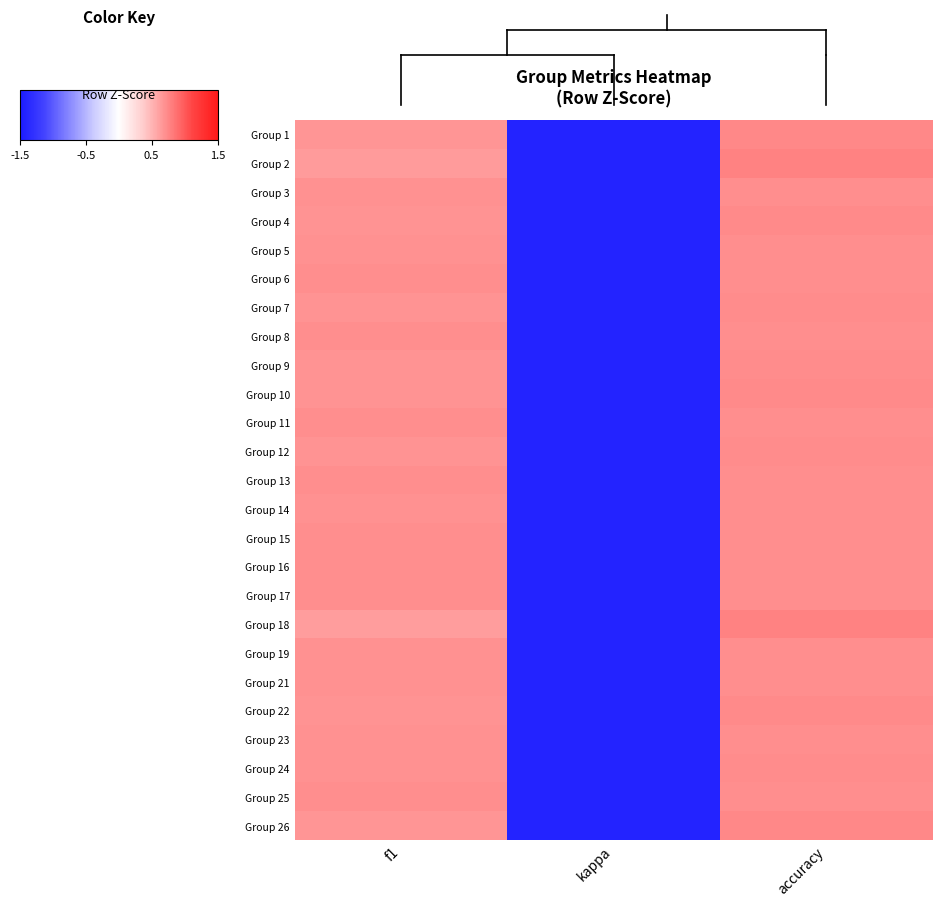

At which category is the sum across all series the highest?

accuracy